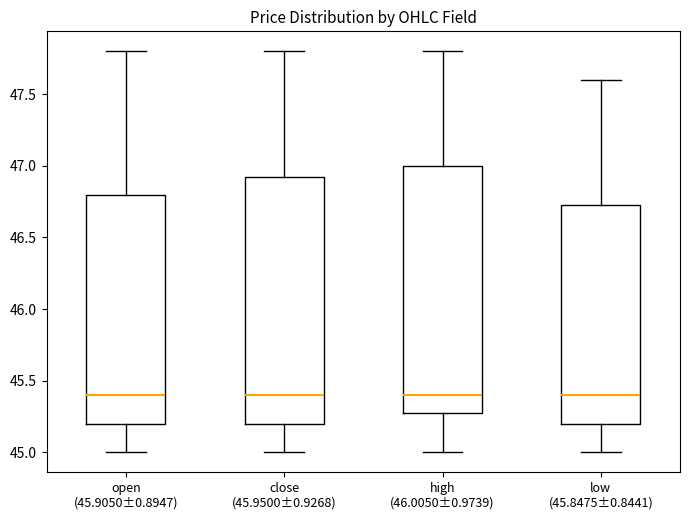

Where does the upper whisker of the box for low (45.8475±0.8441) end on the y-axis? The values are not printed on the chart, so give them approximately, as read against the axis.

47.60